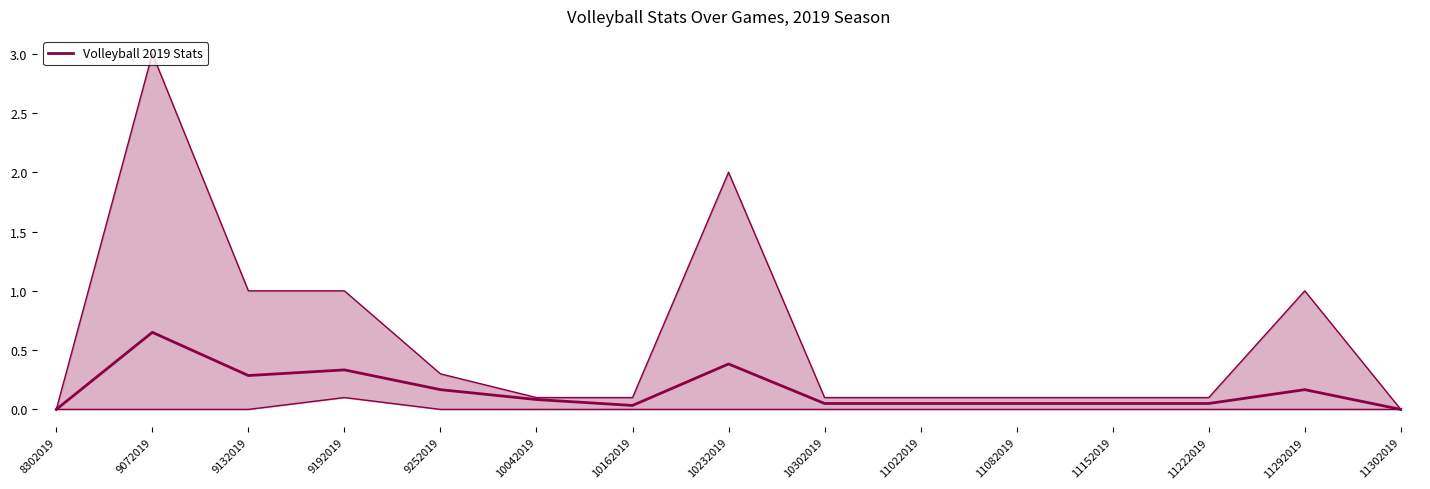

What is the average value?

0.2